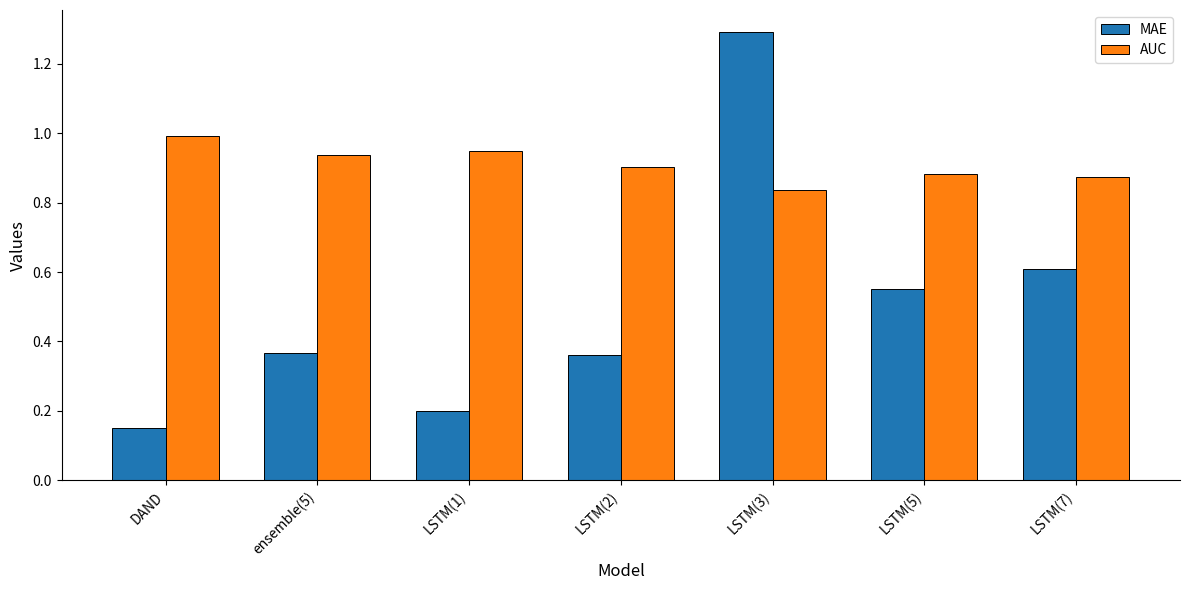

What is the highest value of the MAE series?

1.3